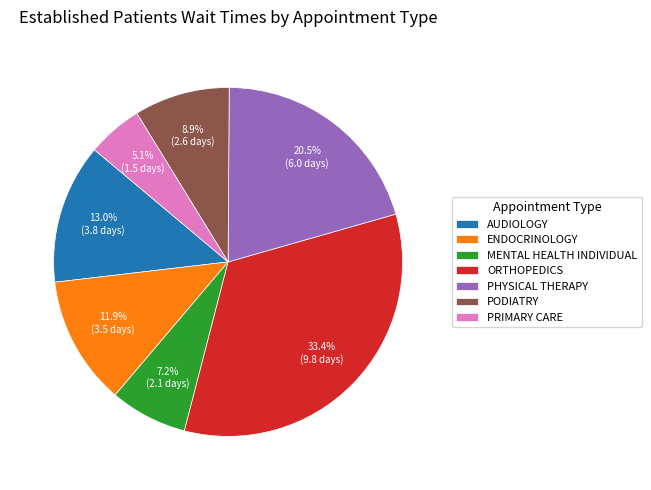

What is the smallest slice in the pie chart?

PRIMARY CARE